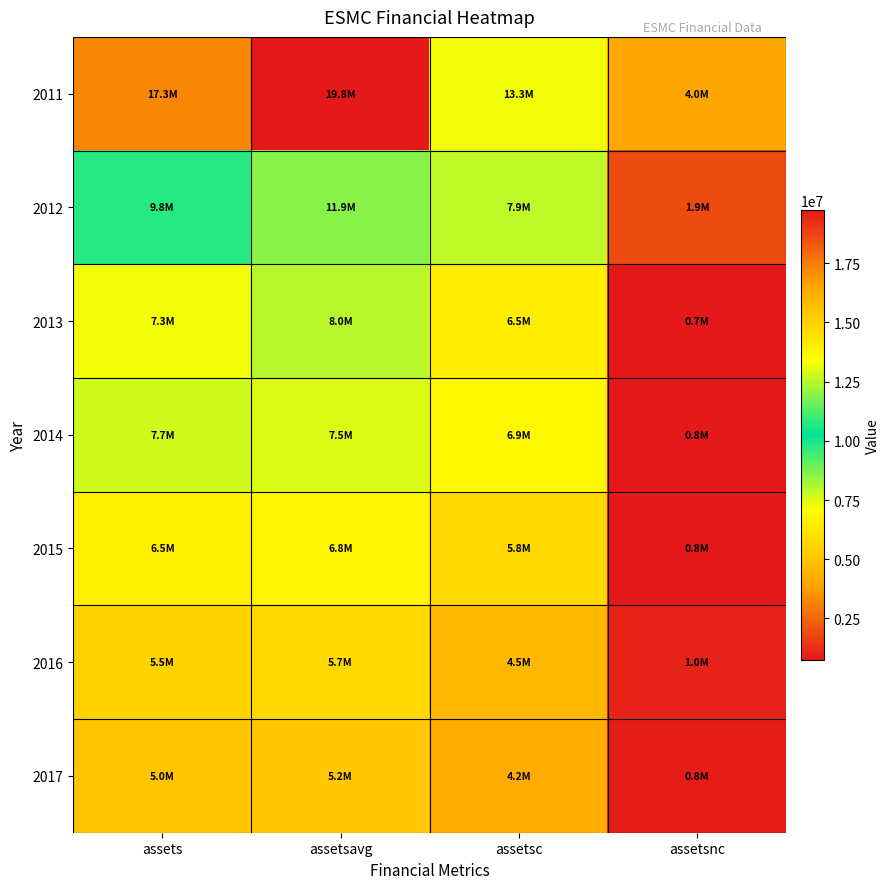

Which series has the largest total across all categories?

2011